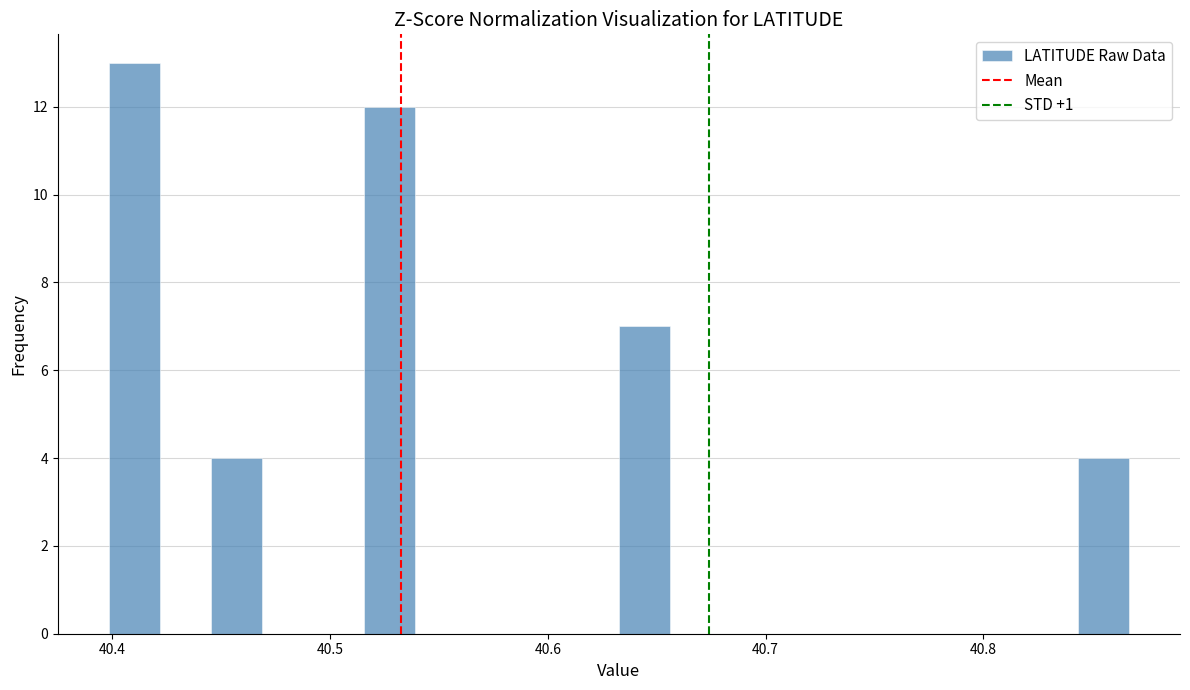

Around what value on the x-axis is the tallest bar? Give the approximate position of its centre, as read against the axis.

40.41